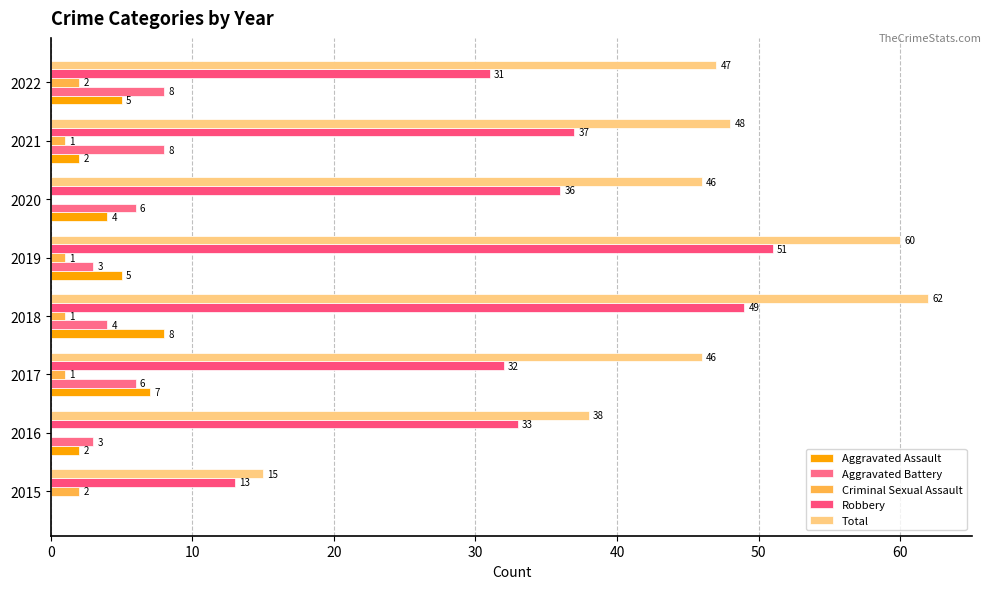

How many data points does each series have?

8